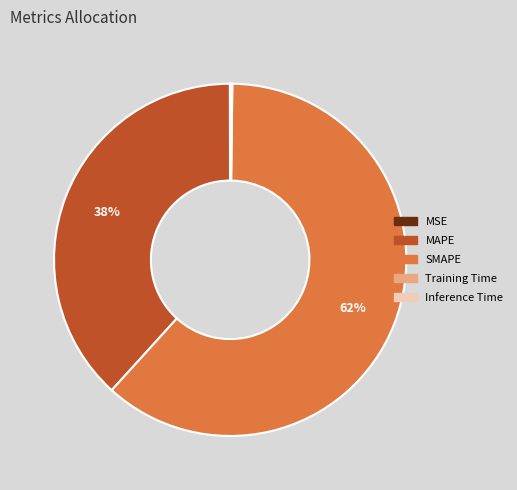

Combined, do SMAPE and MAPE account for over 50%?

Yes